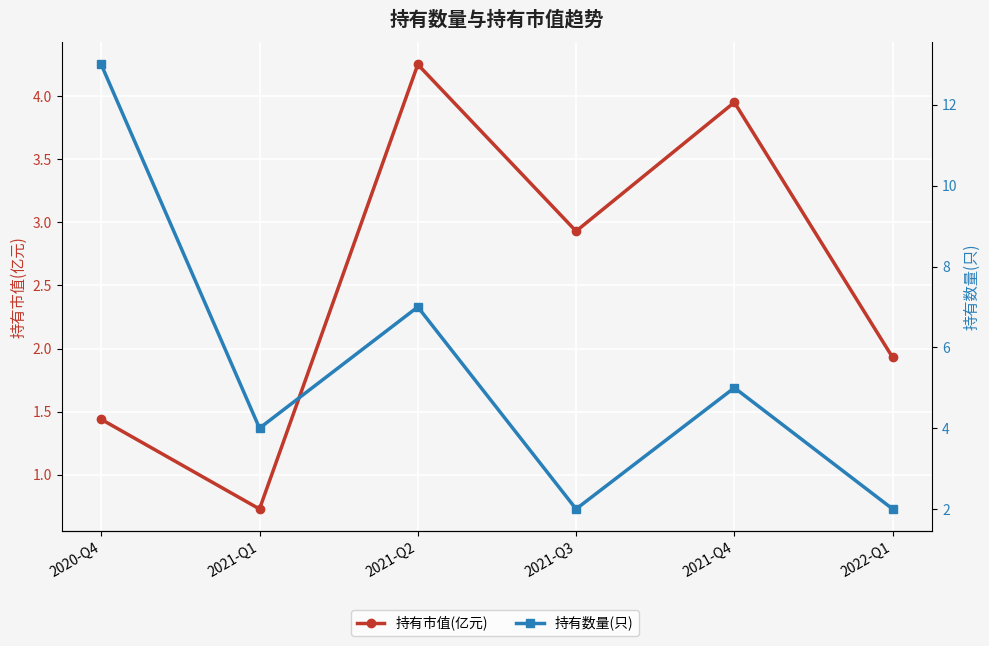

Is it true that 持有市值(亿元) equals 1.1 at 2021-Q1?

False